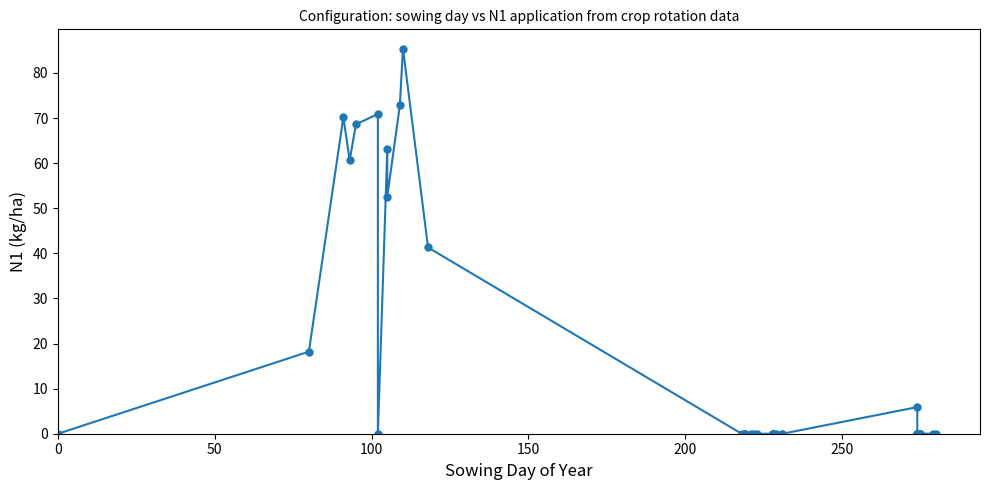

How many lines are shown in the chart?

1